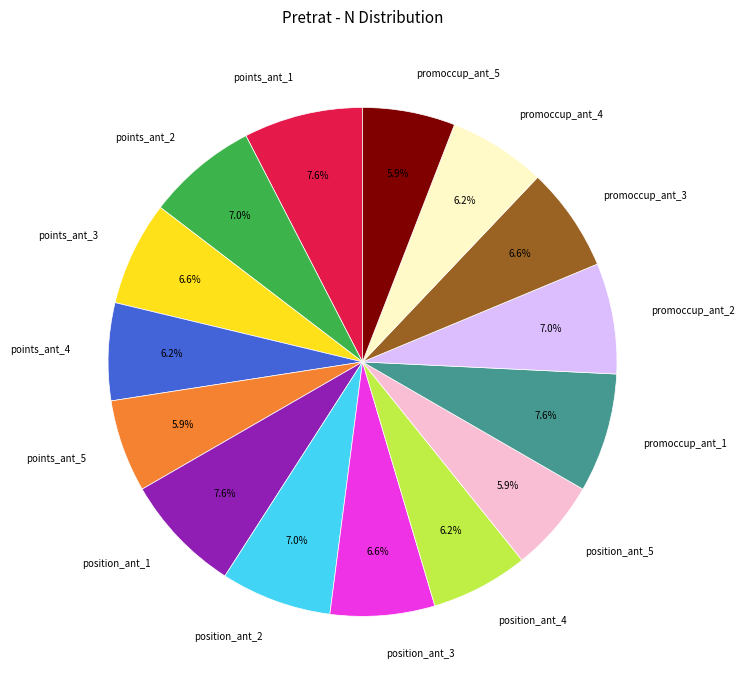

To the nearest percent, what is the difference between the largest and smallest slice percentages?

2%